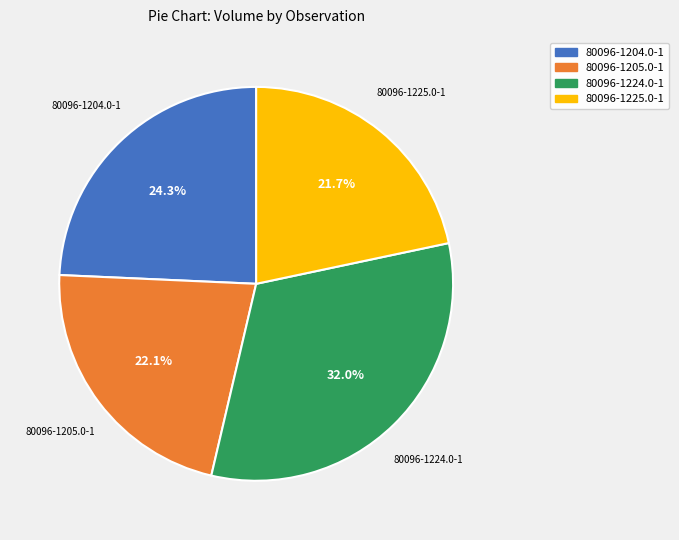

To the nearest percent, what percentage of the pie is 80096-1225.0-1?

22%